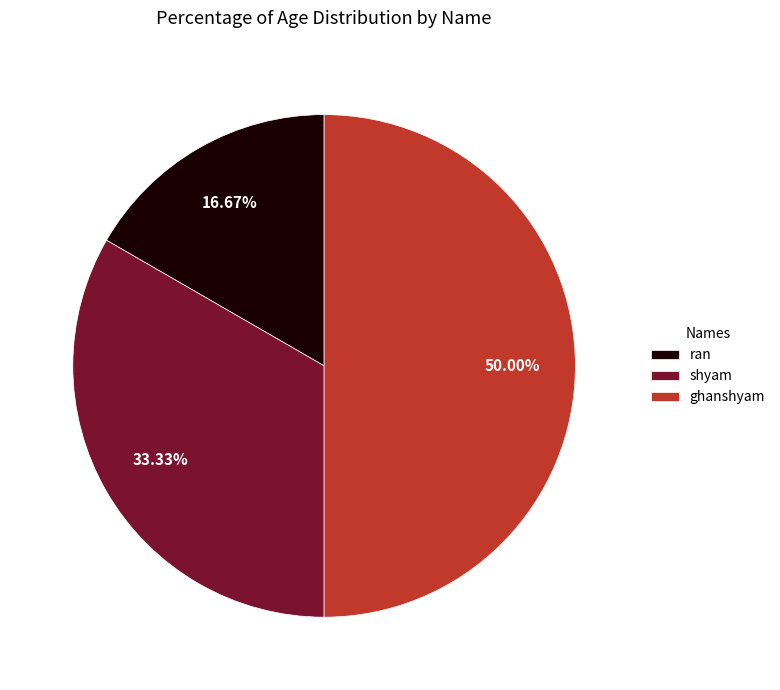

Which category has the biggest portion of the pie?

ghanshyam